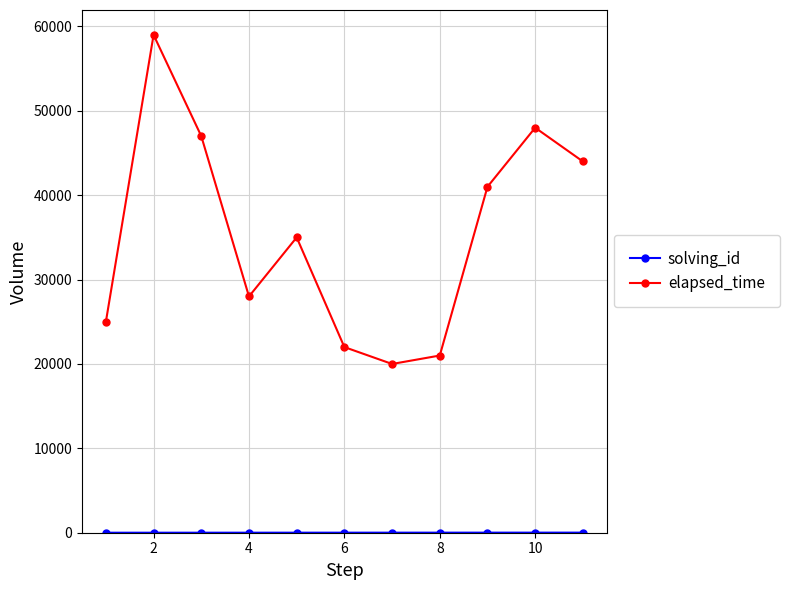

What is the sum of all elapsed_time values?

390000